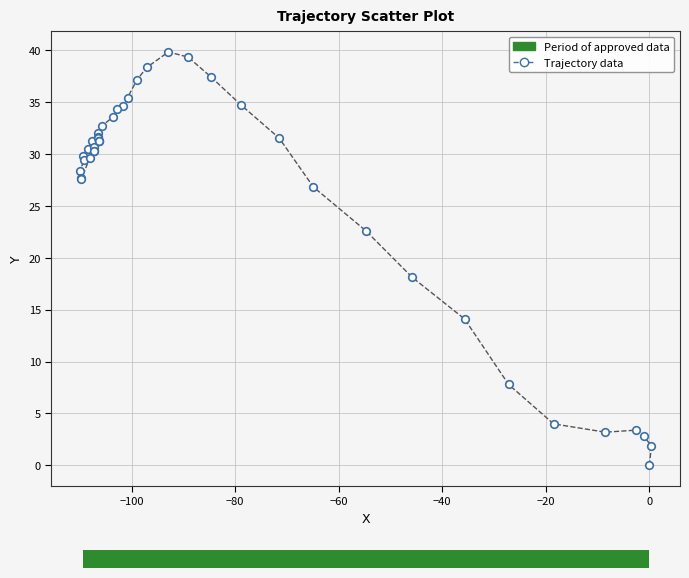

What Y value in the scatter plot is closest to 19?

18.1